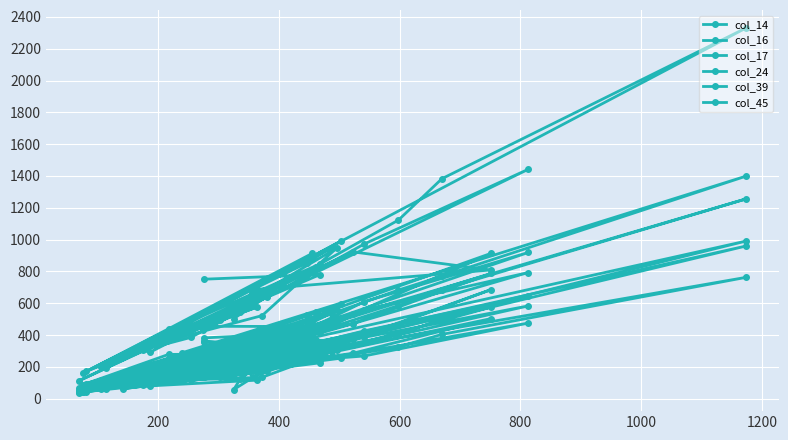

What is the minimum value shown in the chart?

36